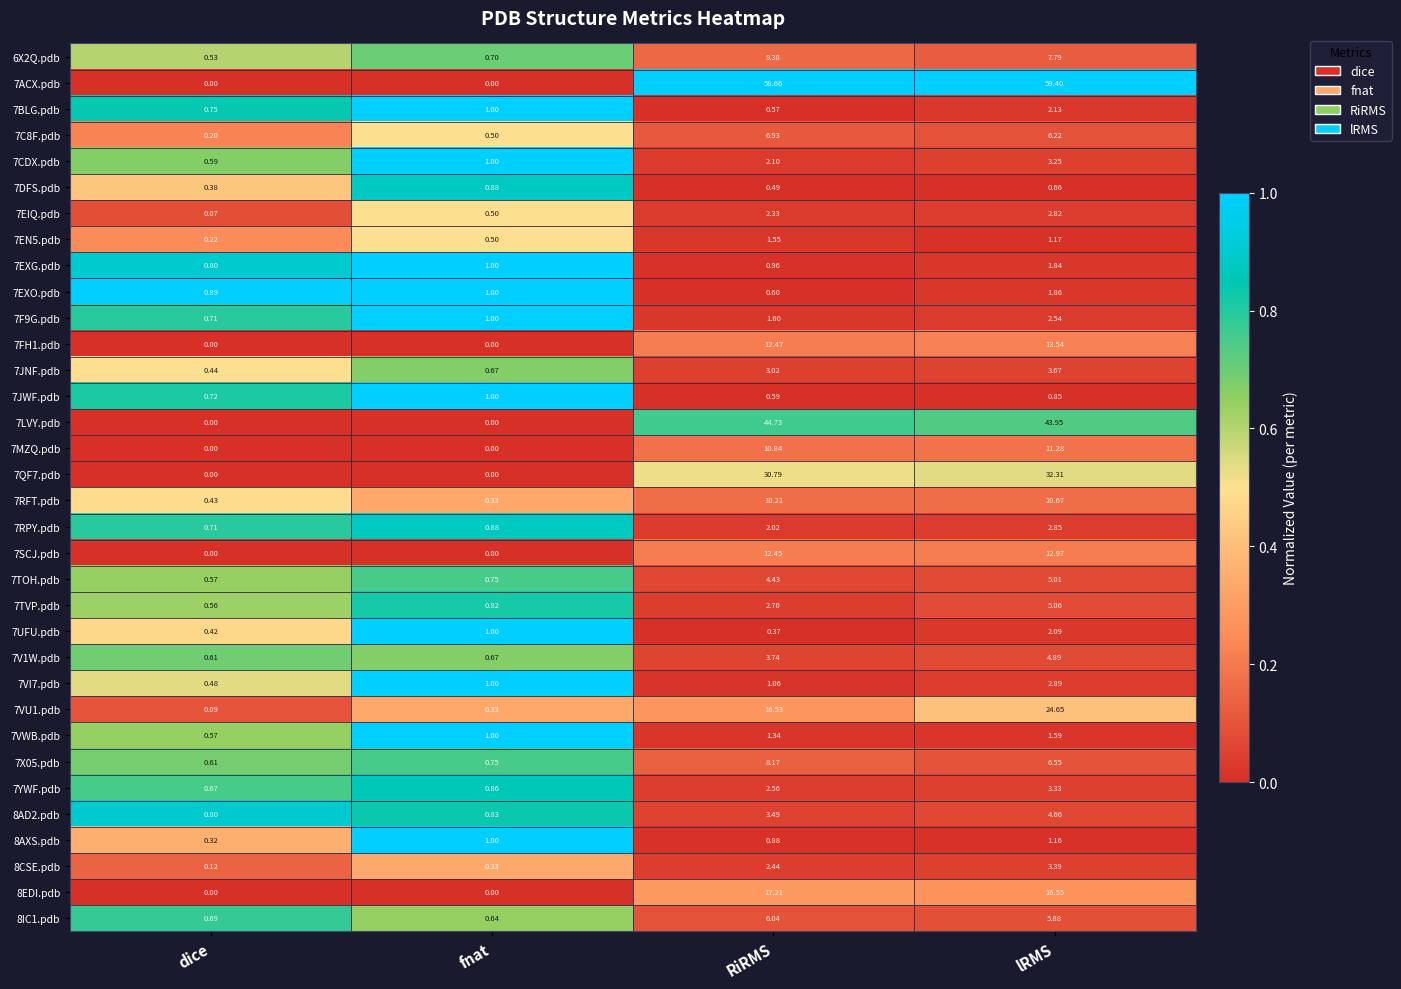

Rank the categories by 8AD2.pdb value from highest to lowest.

lRMS, RiRMS, fnat, dice